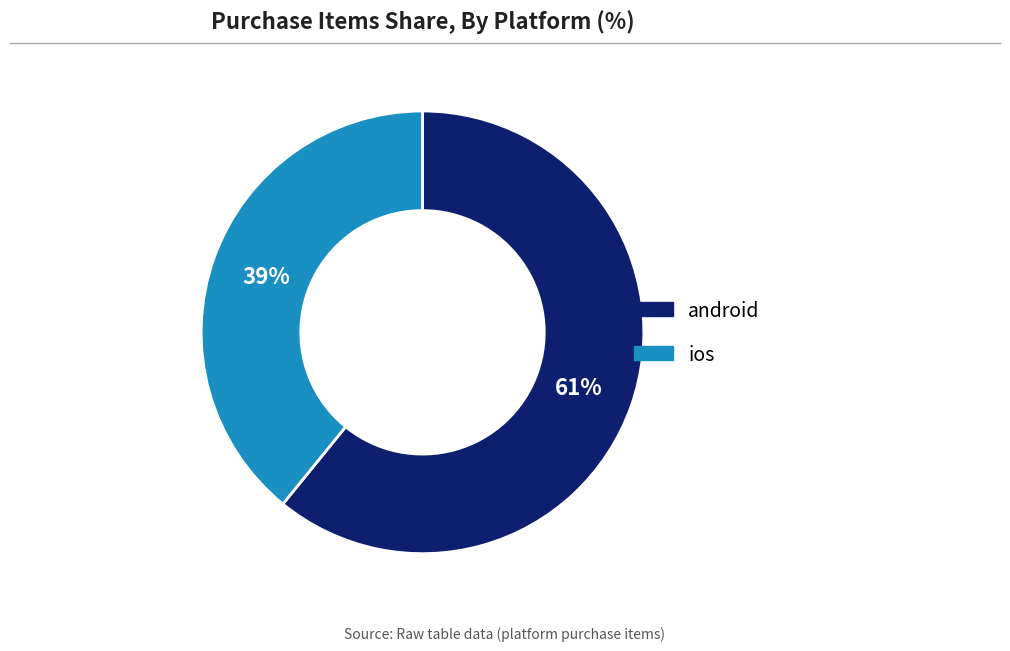

Is it true that android is 54% of the pie?

False